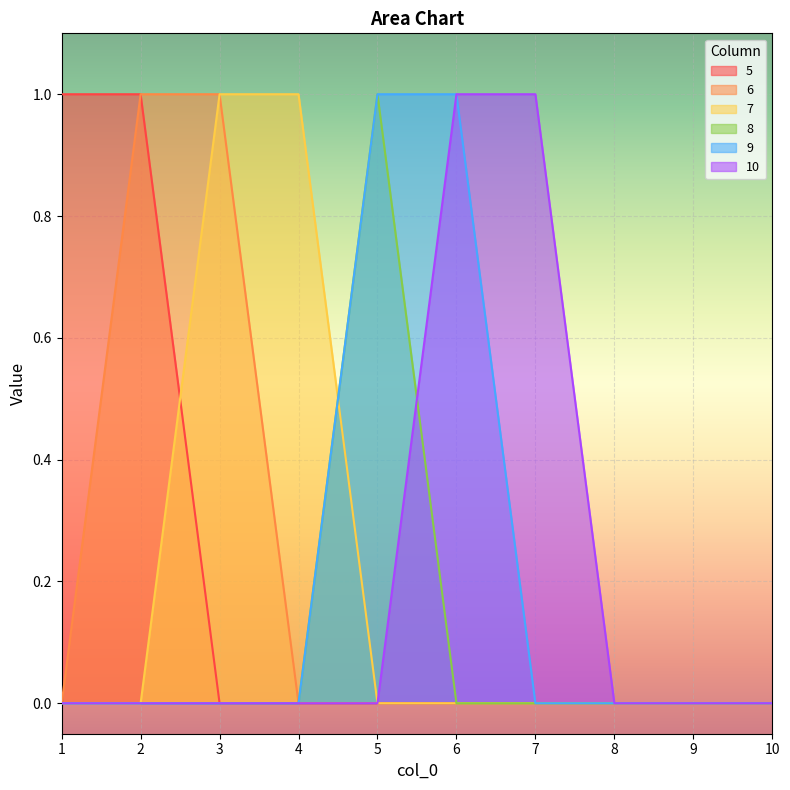

List the labels in order of 10 value, largest first.

6, 7, 1, 2, 3, 4, 5, 8, 9, 10